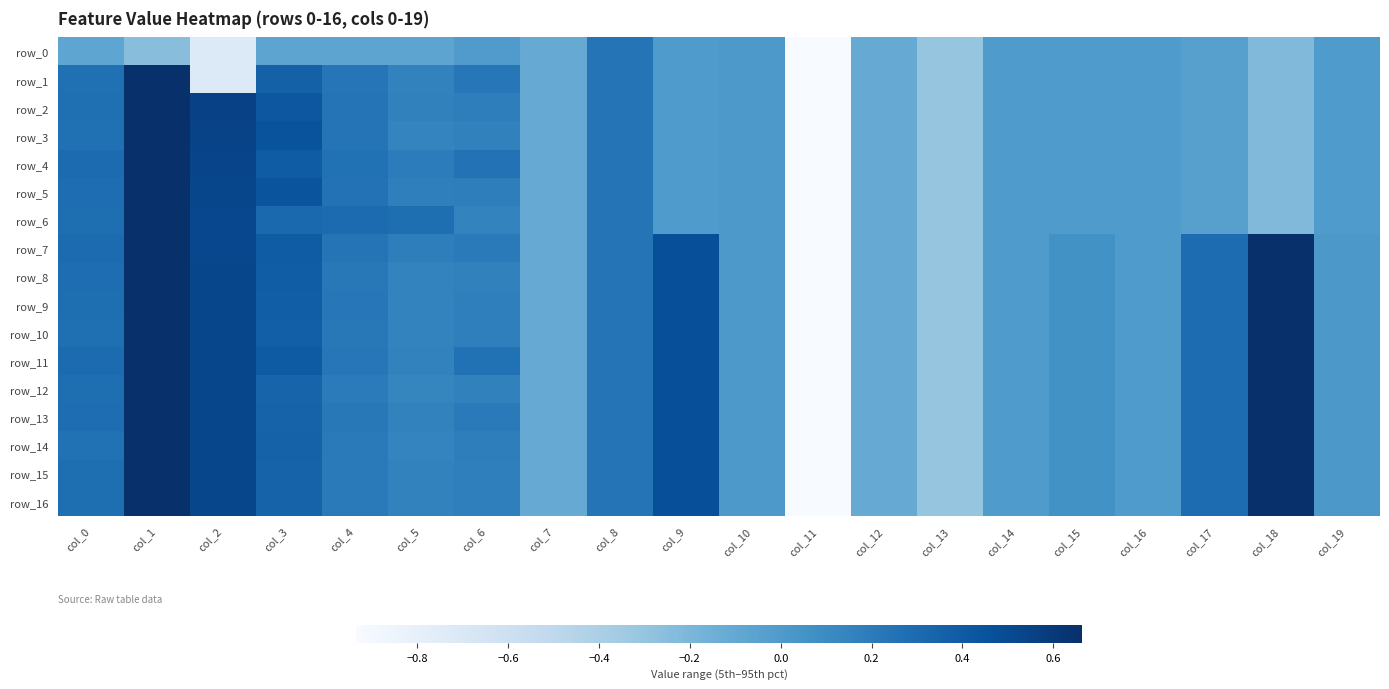

At which category is the sum across all series the highest?

col_1